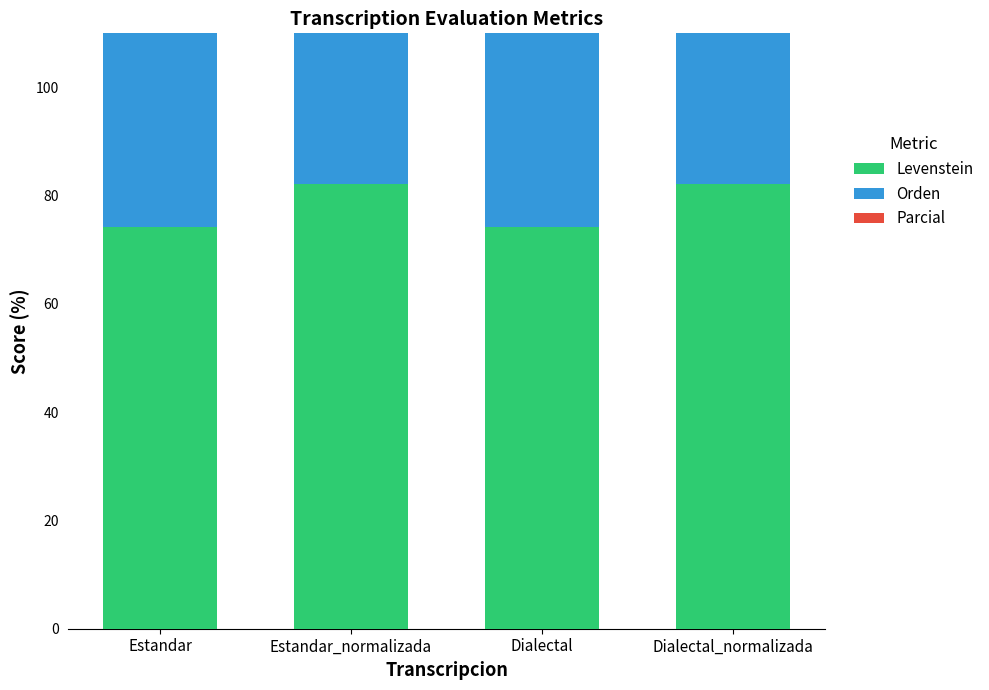

What is the difference between the Parcial values at Dialectal and Estandar_normalizada?

5.4